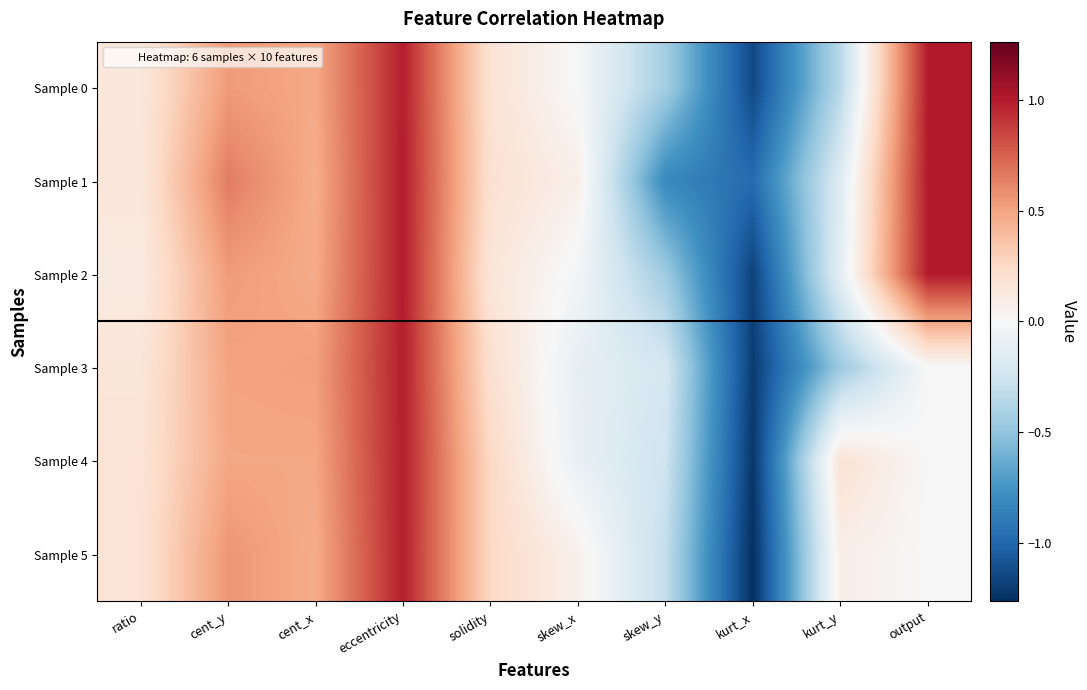

What is the spread (max minus min) of values at ratio?

0.1